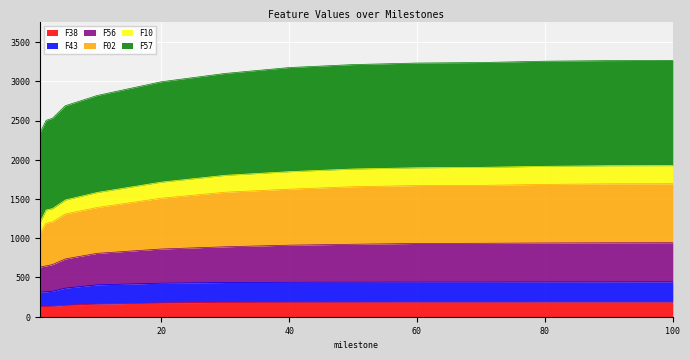

What is the maximum value for F38?

187.2